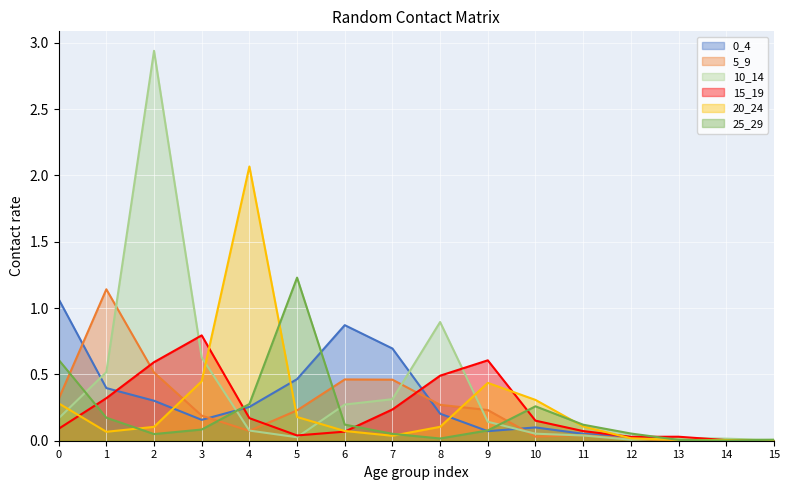

Is the value of 0_4 at 2 greater than the value of 5_9 at 2?

No